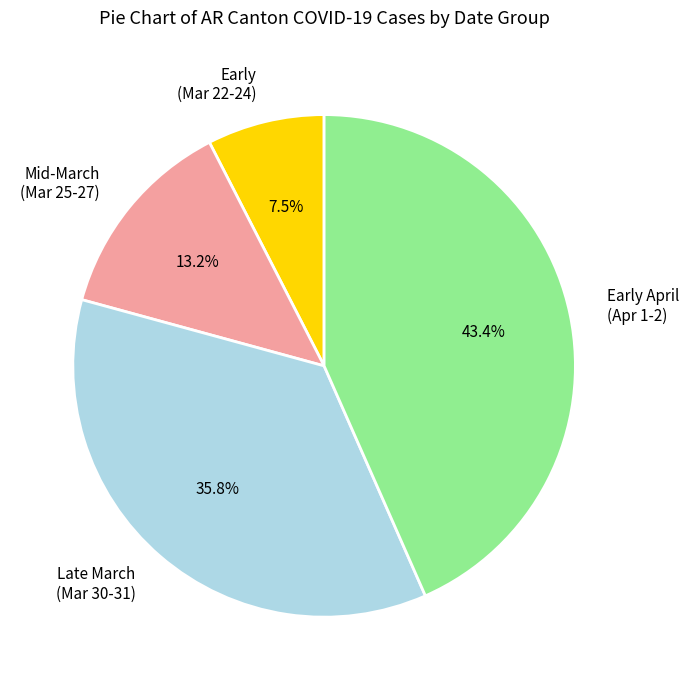

Which category has the smallest portion of the pie?

Early (Mar 22-24)